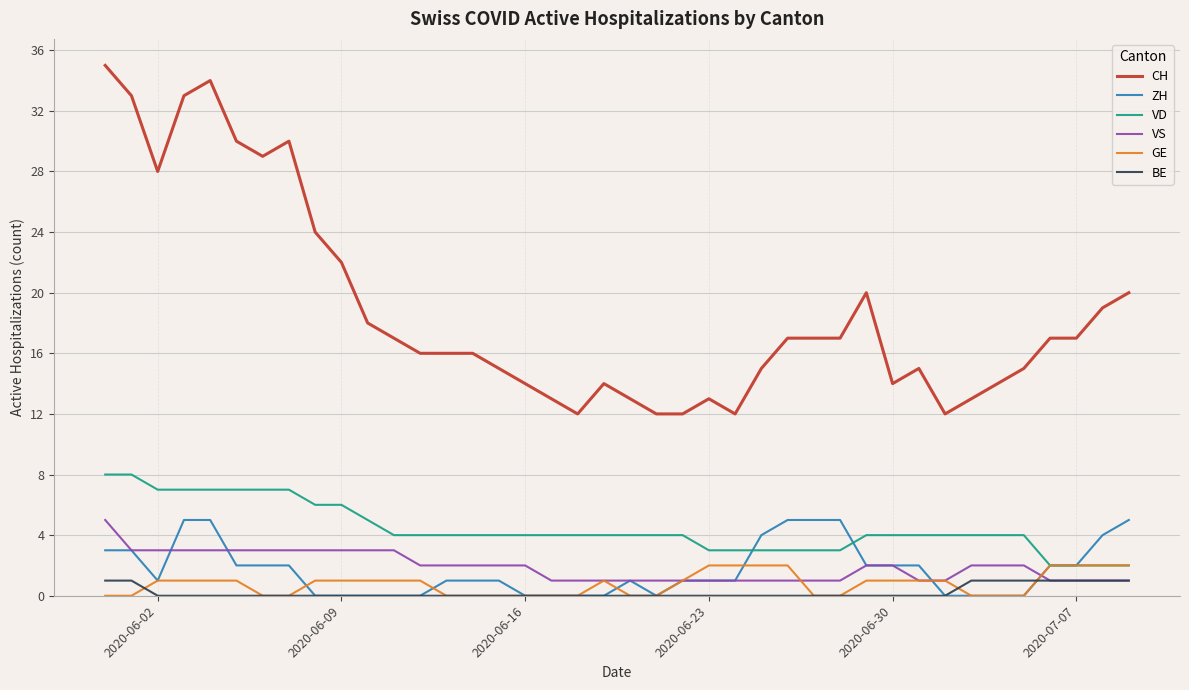

Count the ZH values in the range 0 to 3.

32